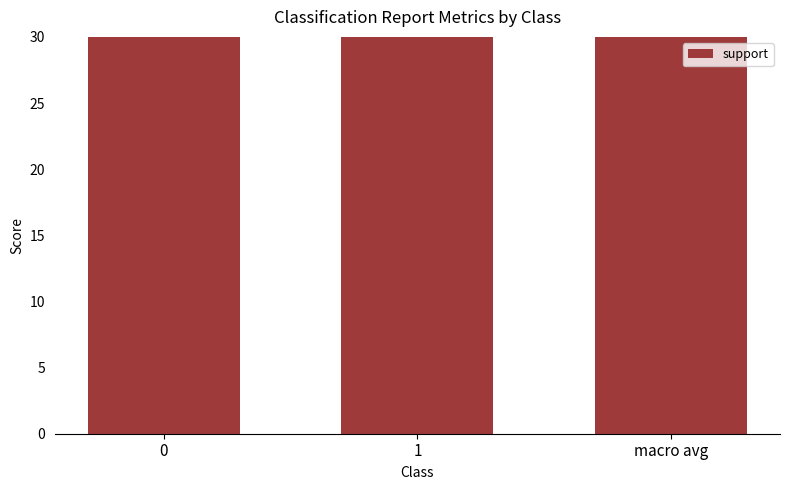

What is the label of the 2nd bar from the right?

1